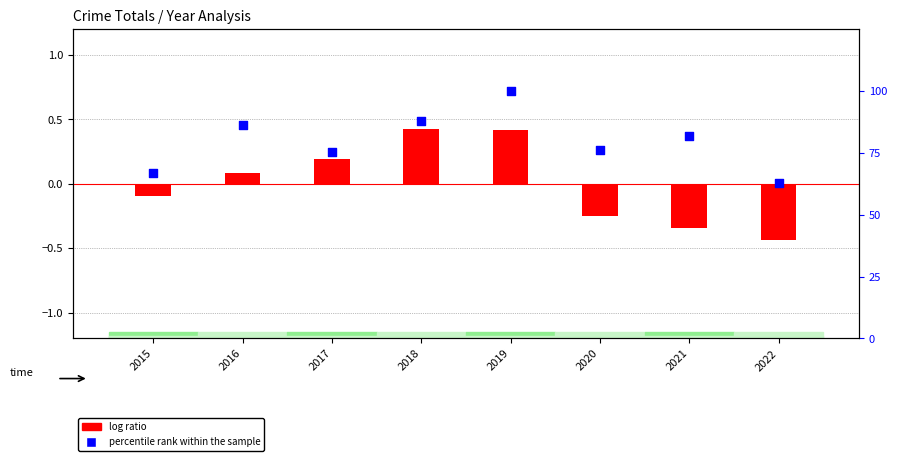

Which series has the largest total across all categories?

percentile rank within the sample